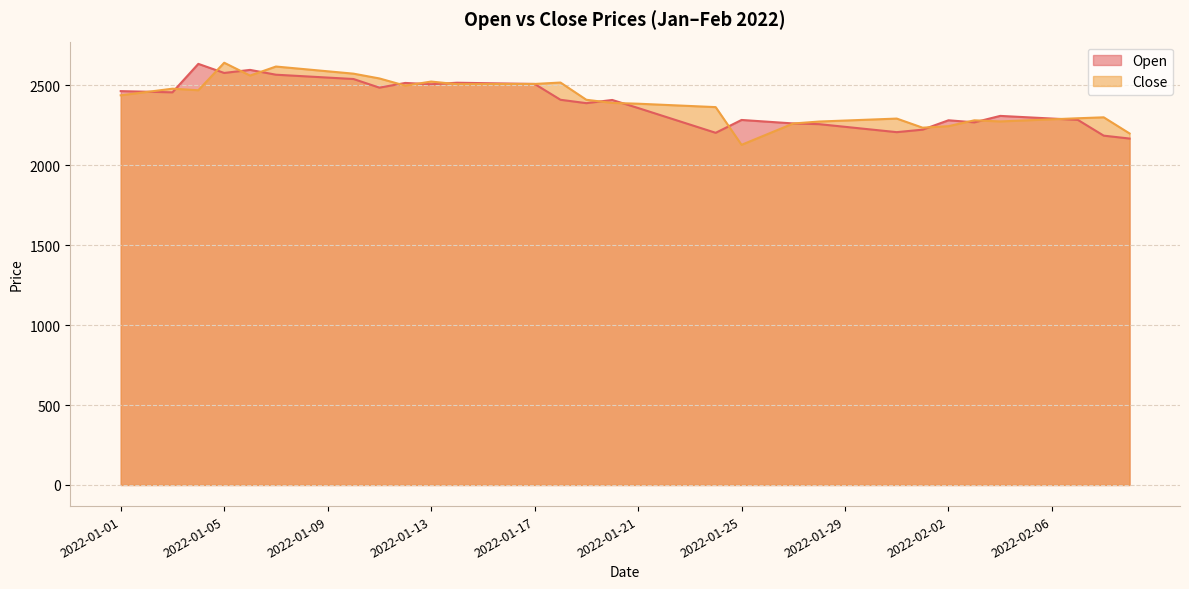

What is the smallest value displayed?

2127.9